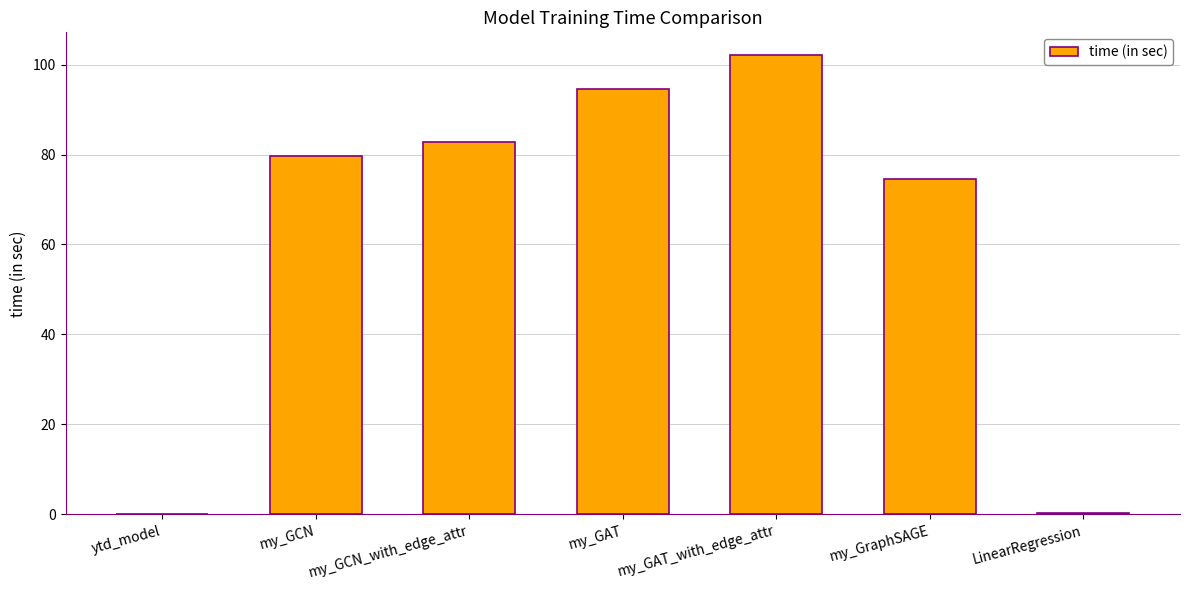

True or false: the data shows 127.8 at my_GAT.

False